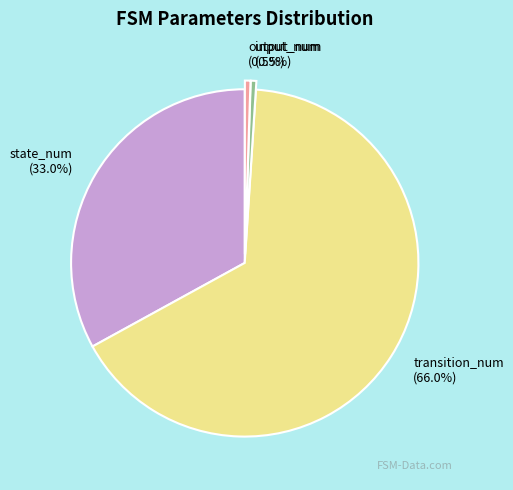

Between state_num (33.0%) and transition_num (66.0%), which is larger?

transition_num (66.0%)